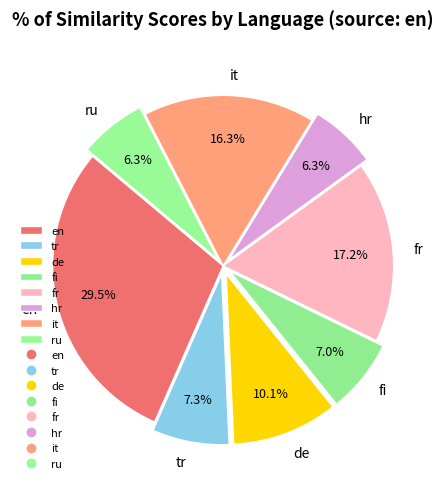

Which has a higher value, hr or tr?

tr